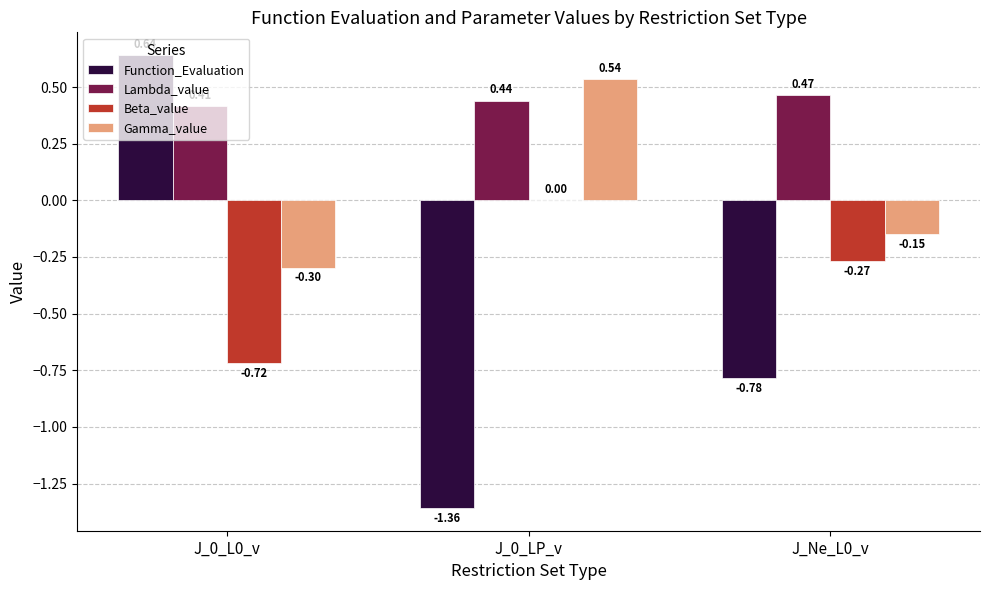

Which series changed the most between J_0_L0_v and J_0_LP_v?

Function_Evaluation